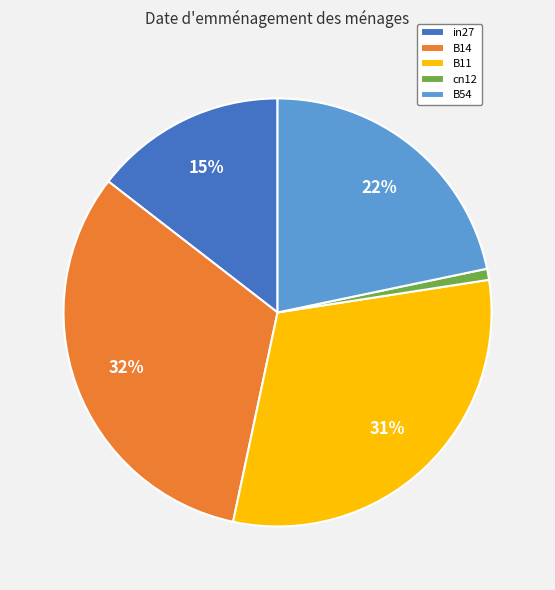

How many slices are in this pie chart?

5